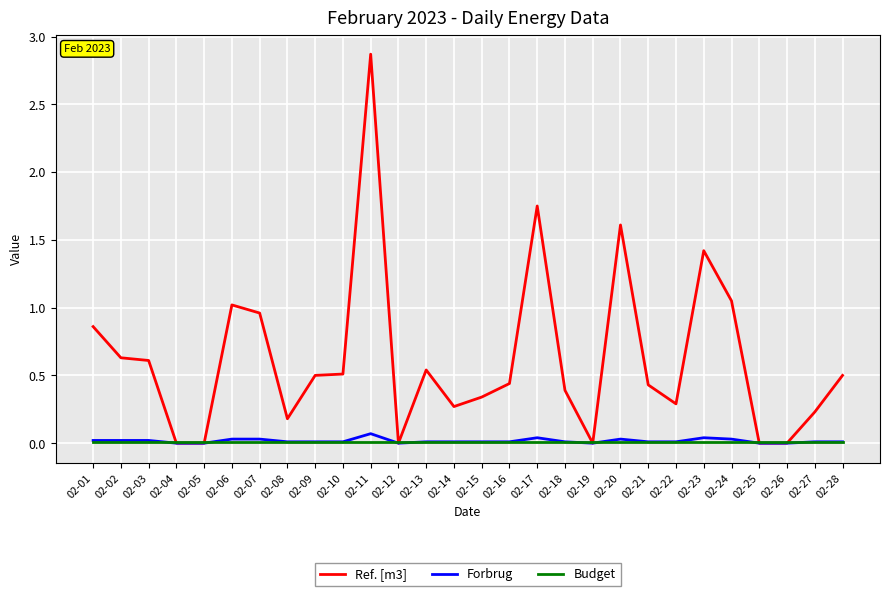

How many lines are shown in the chart?

3